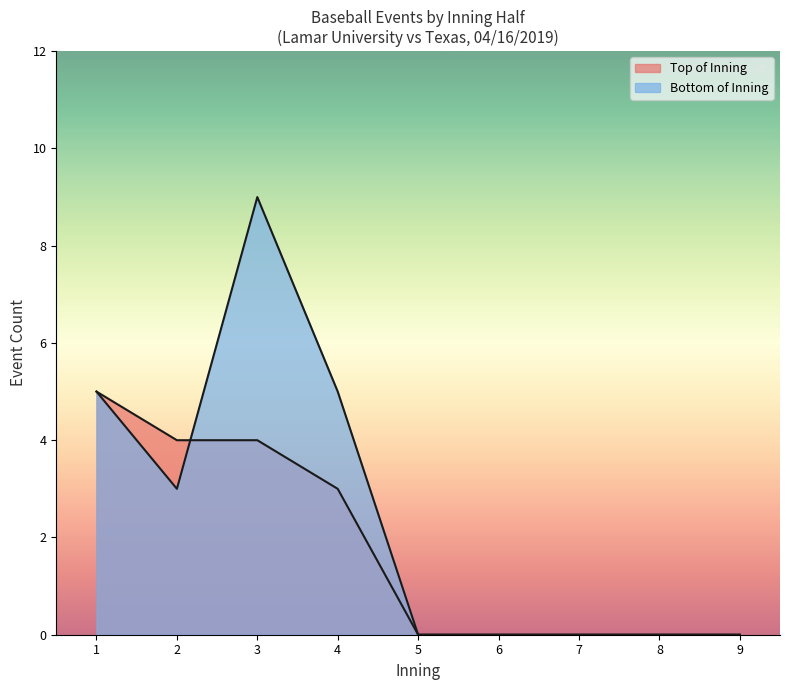

Is it true that the value at Inning 5 Bot is 11?

False